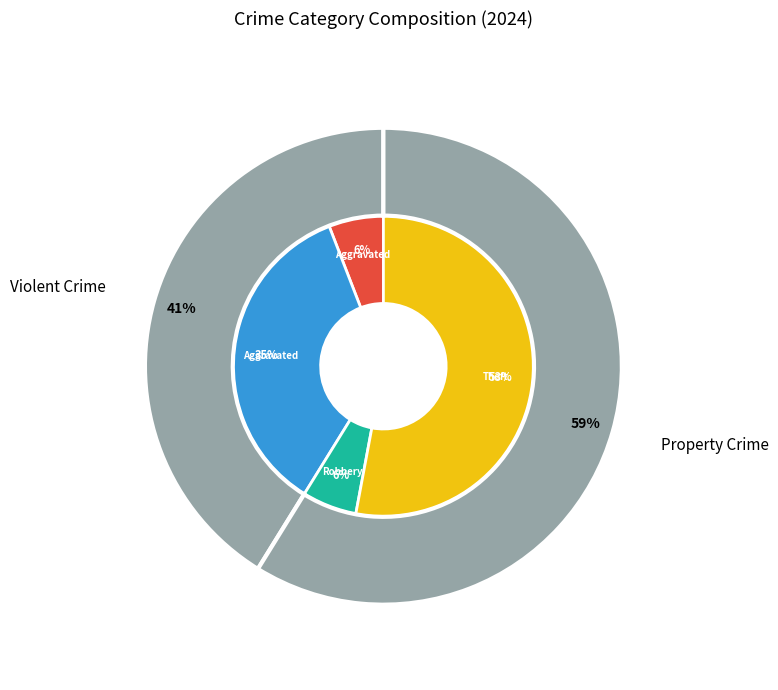

Between Robbery and Aggravated Assault, which is larger?

Robbery